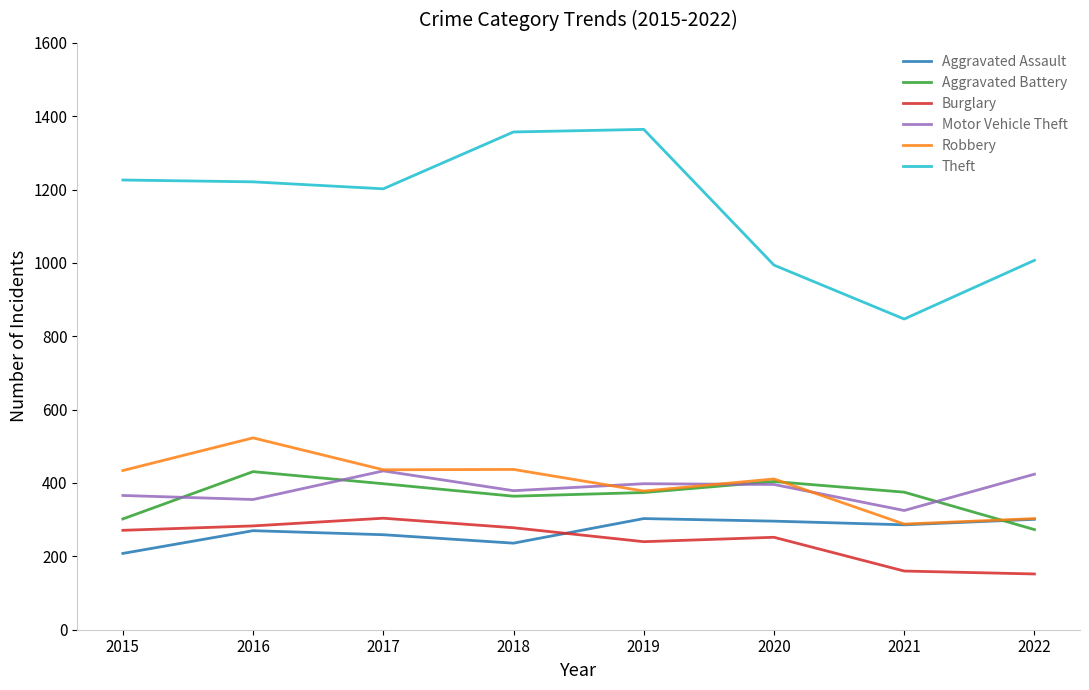

What is the total value across all series at 2017?

3032